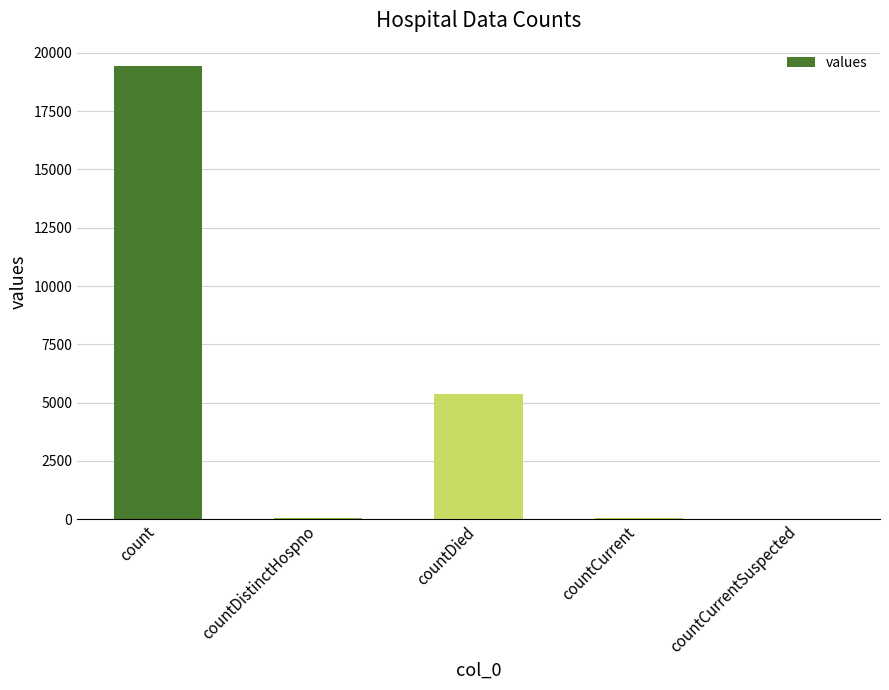

At which label is the value closest to 9710?

countDied